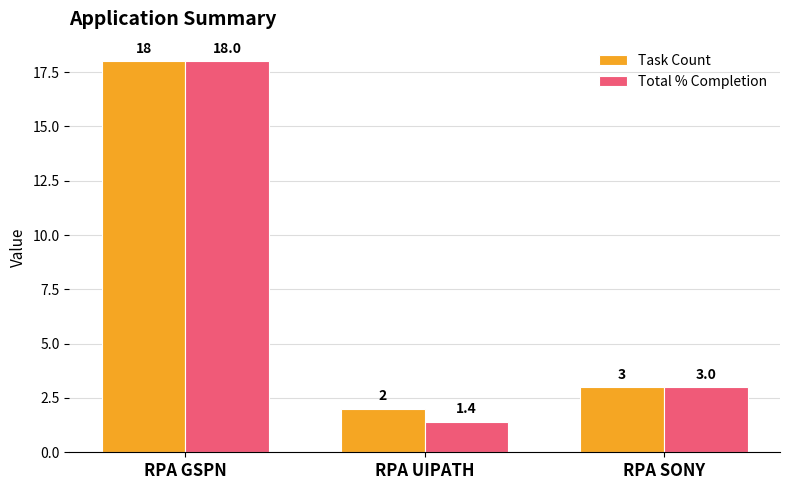

True or false: Task Count has a value of 28.8 at RPA GSPN.

False